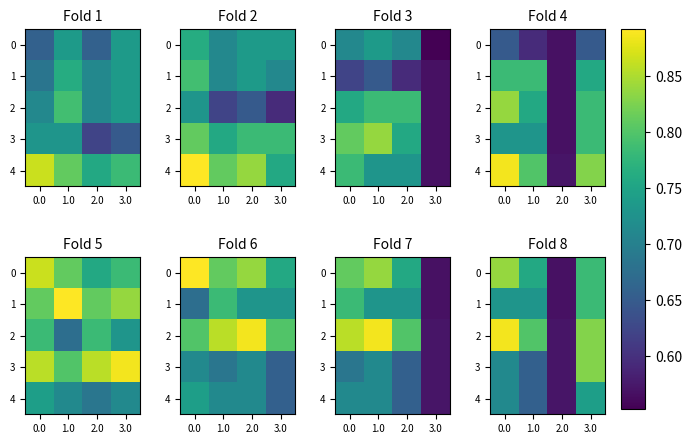

What is the total value across all series at 1.0?

3.6